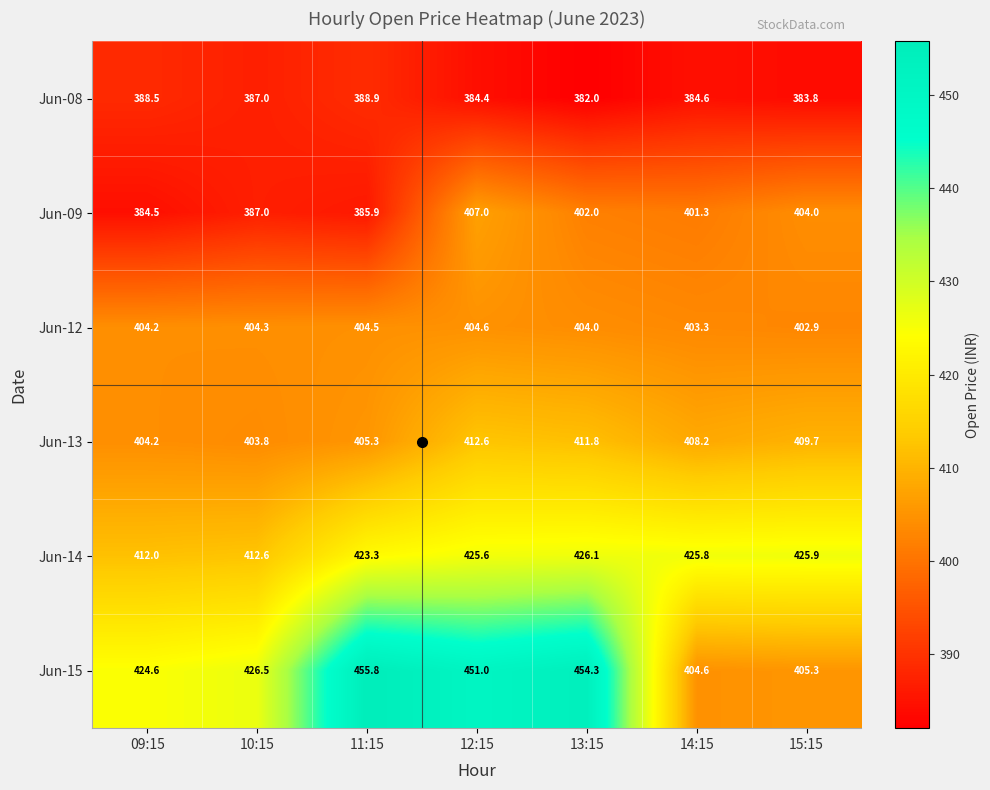

Which label corresponds to the smallest value in the chart?

13:15